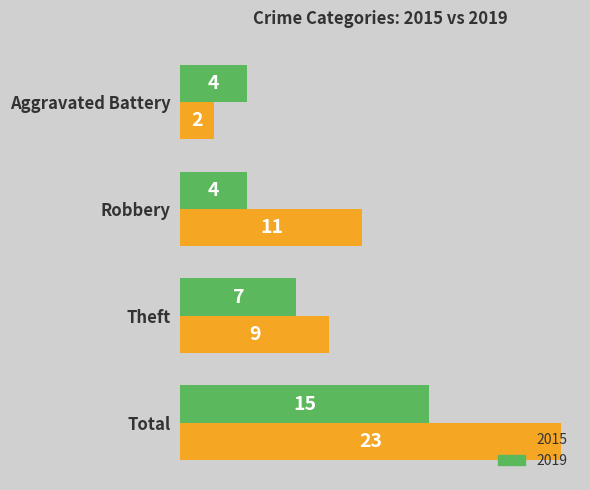

Is the value of 2015 at Aggravated Battery greater than the value of 2019 at Total?

No